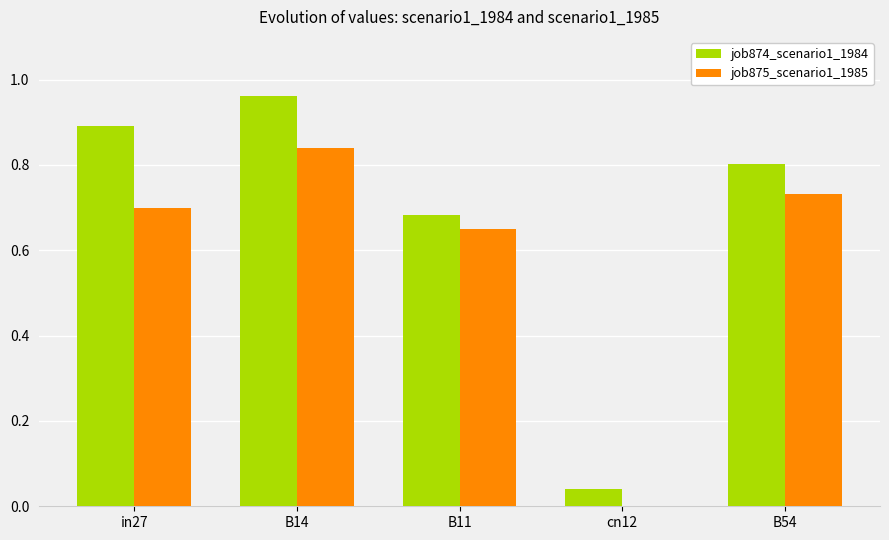

At which category is the sum across all series the highest?

B14